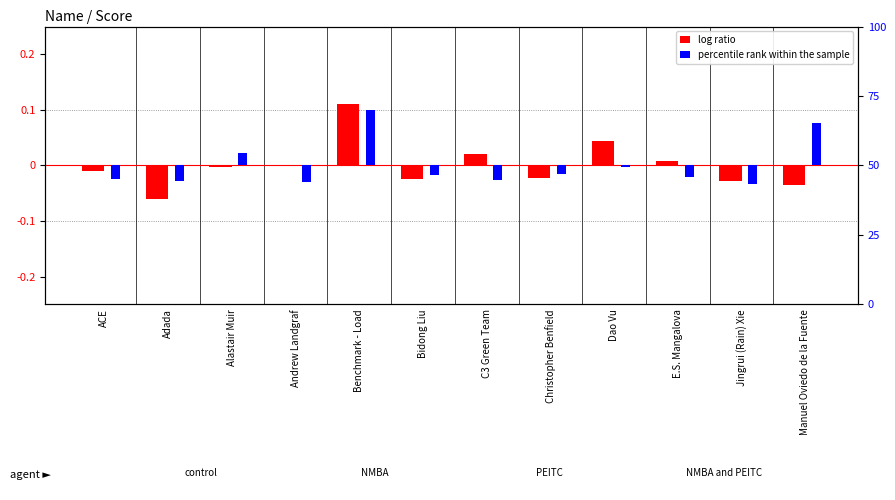

Is the value of log ratio at Andrew Landgraf greater than the value of percentile rank within the sample at E.S. Mangalova?

Yes